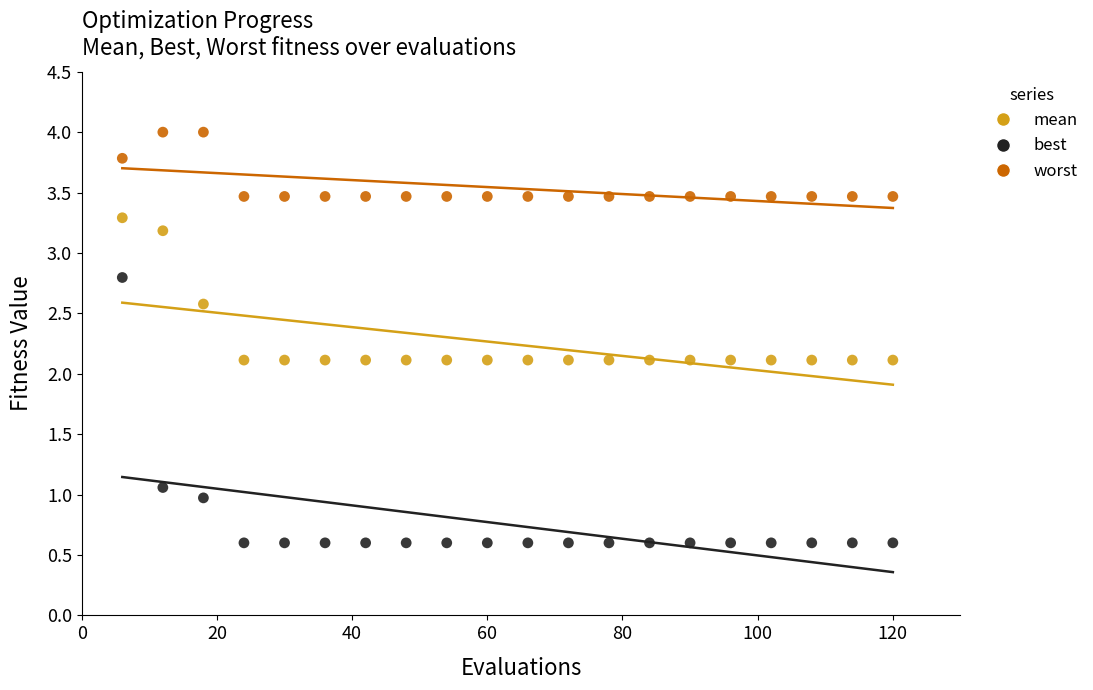

Which series has the largest Y range (max minus min)?

best